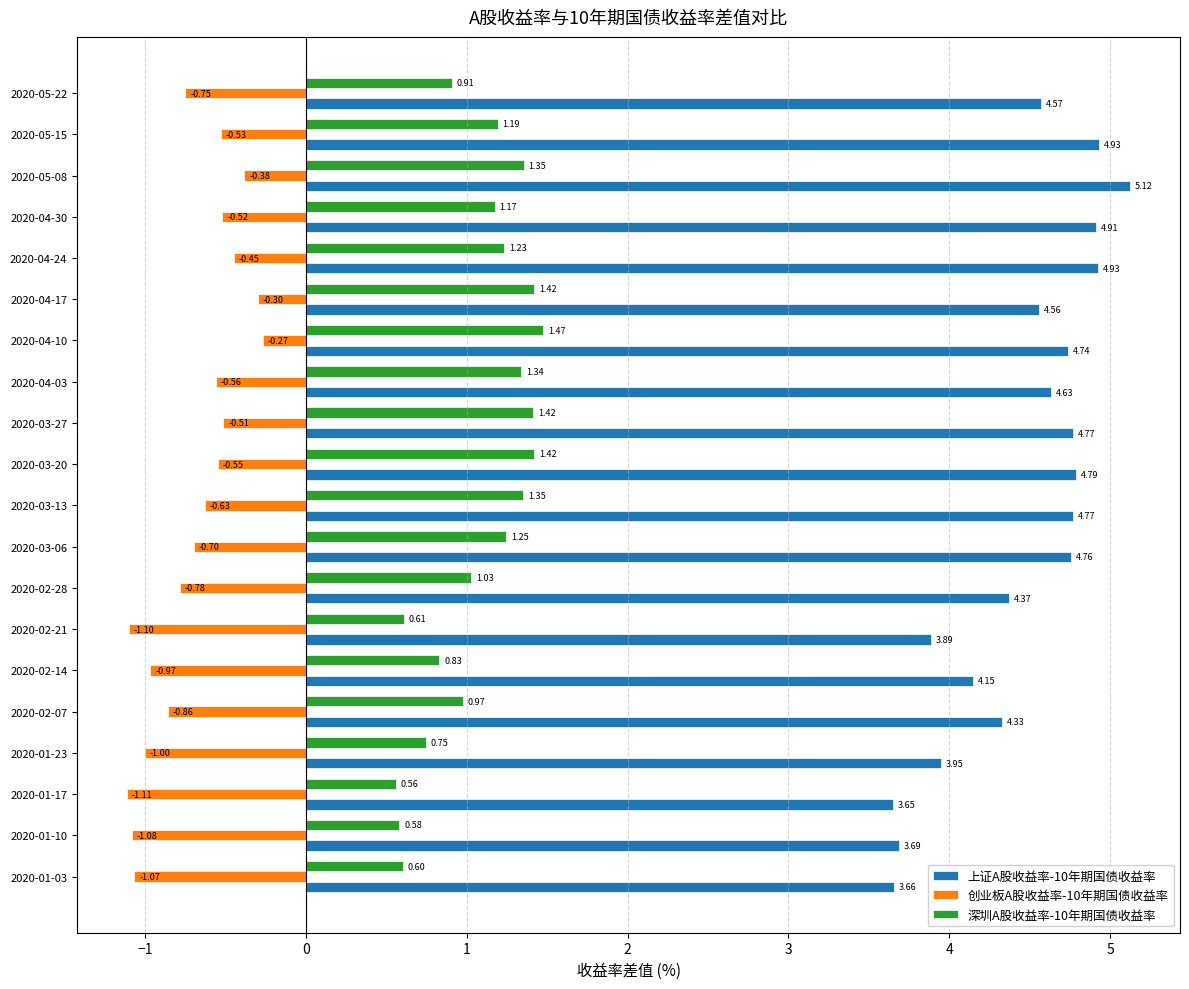

At which label does 创业板A股收益率-10年期国债收益率 reach its peak?

2020-04-10